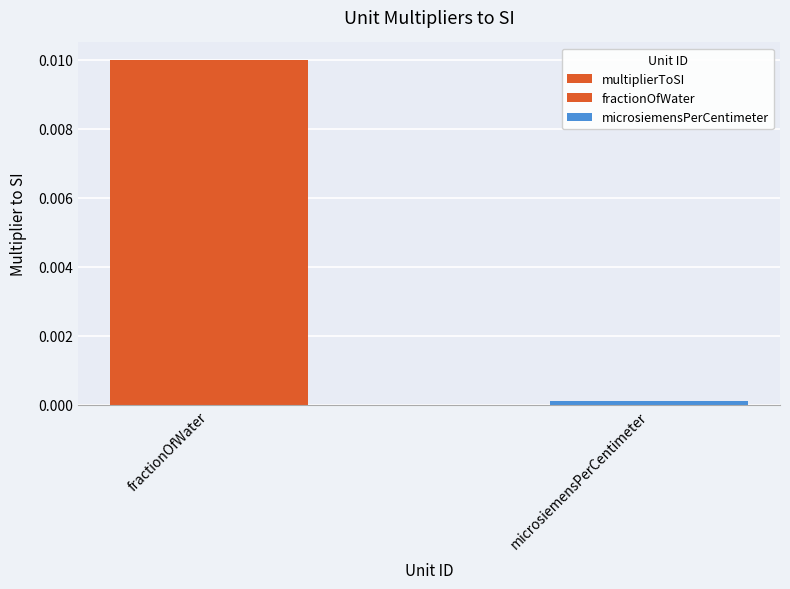

At which category does the chart reach its minimum across all series?

microsiemensPerCentimeter